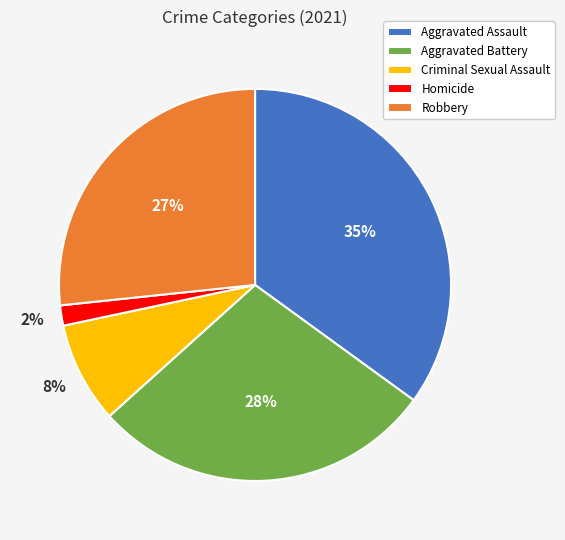

To the nearest percent, what is the difference between the largest and smallest slice percentages?

33%